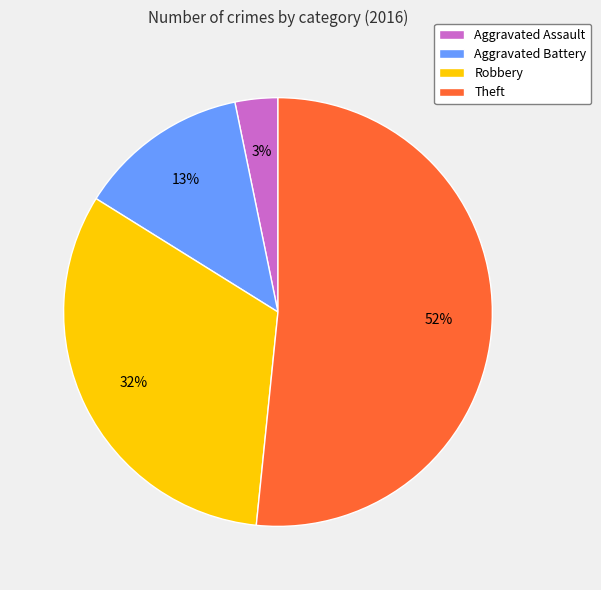

How many segments does this pie chart have?

4